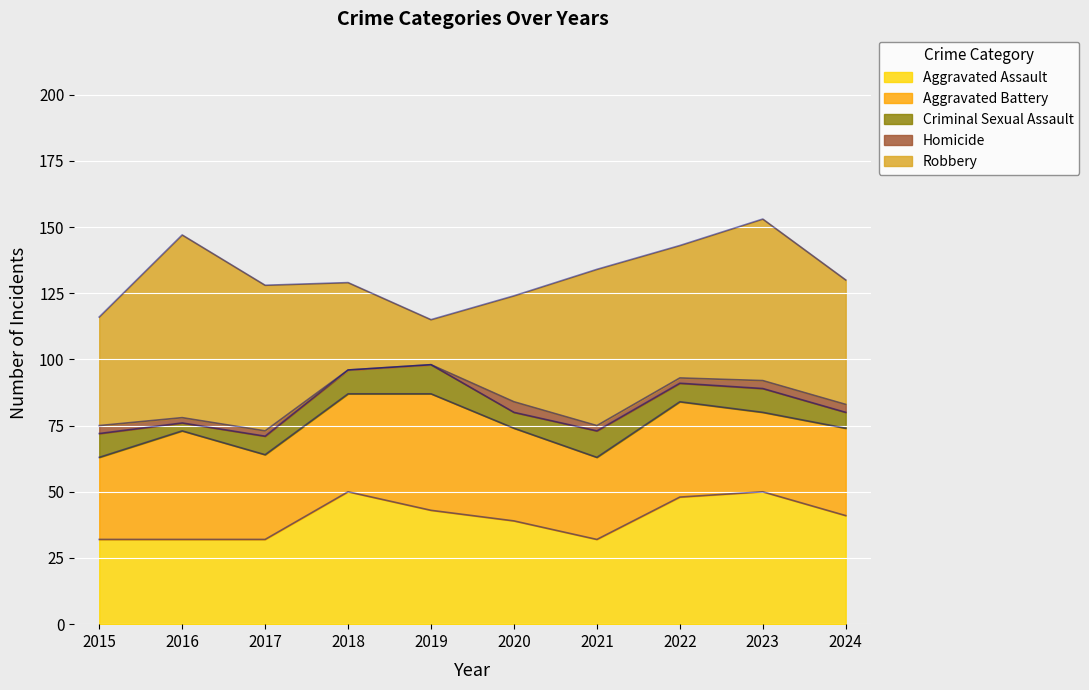

The value of Aggravated Battery at 2016 is 11. True or false?

False